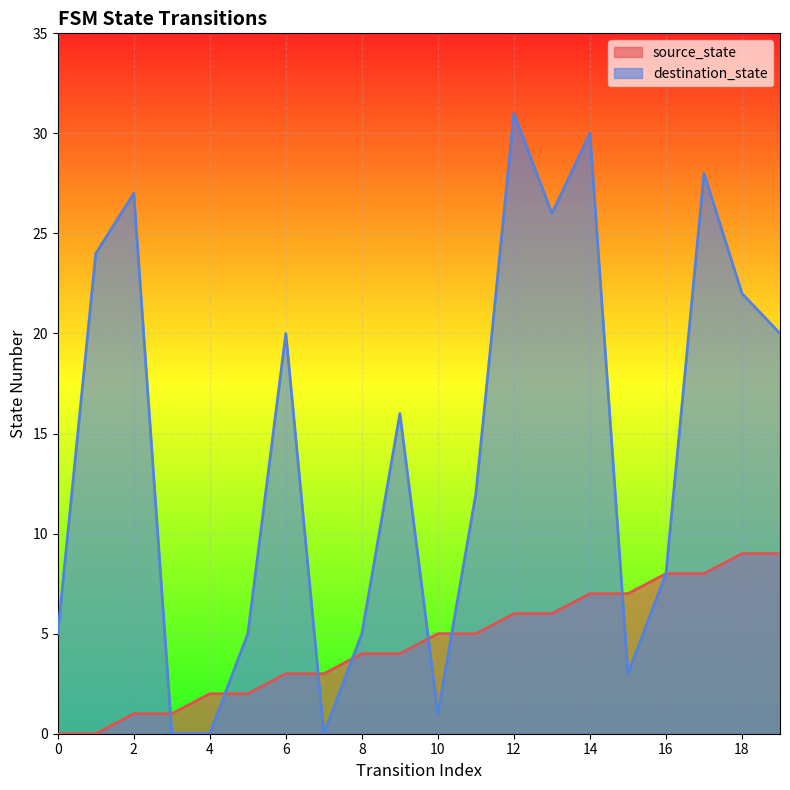

What is the maximum value for destination_state?

31